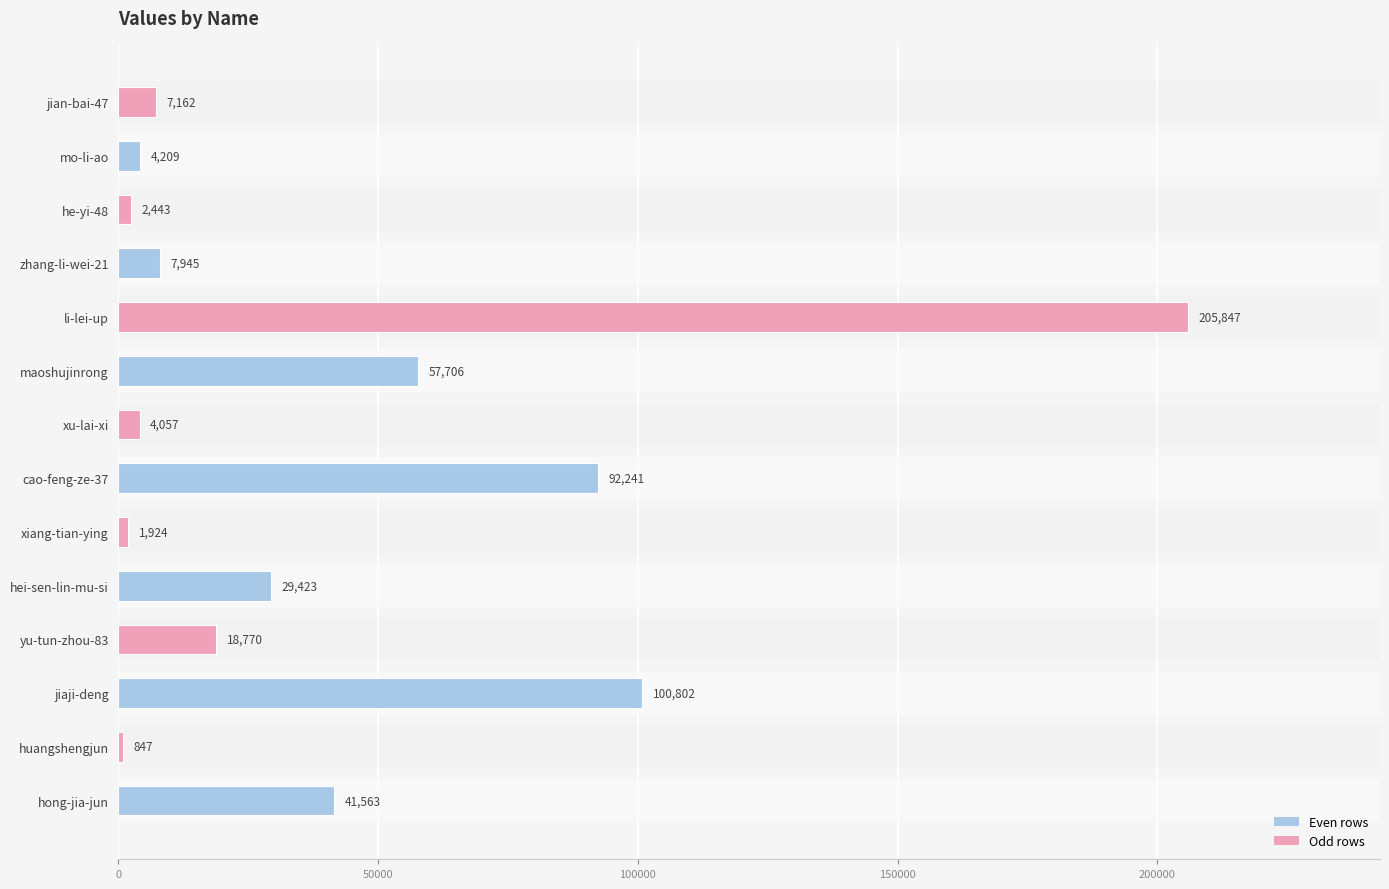

List the labels in order of value, smallest first.

huangshengjun, xiang-tian-ying, he-yi-48, xu-lai-xi, mo-li-ao, jian-bai-47, zhang-li-wei-21, yu-tun-zhou-83, hei-sen-lin-mu-si, hong-jia-jun, maoshujinrong, cao-feng-ze-37, jiaji-deng, li-lei-up